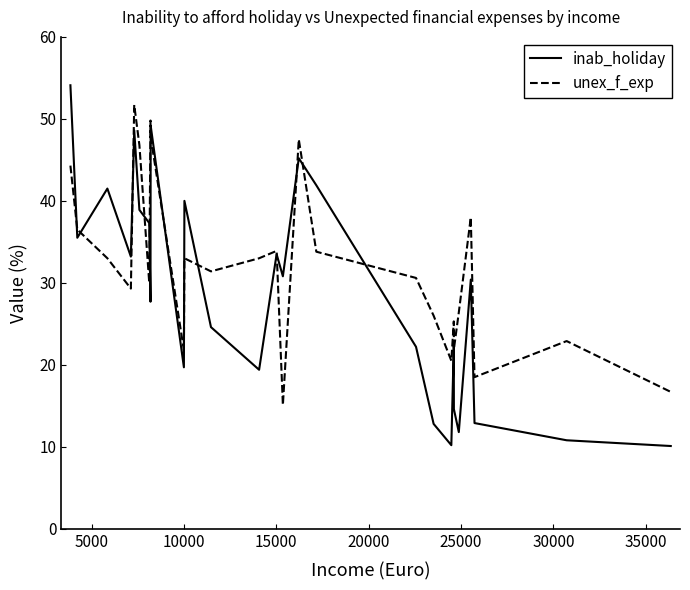

Count the number of data series in this chart.

2